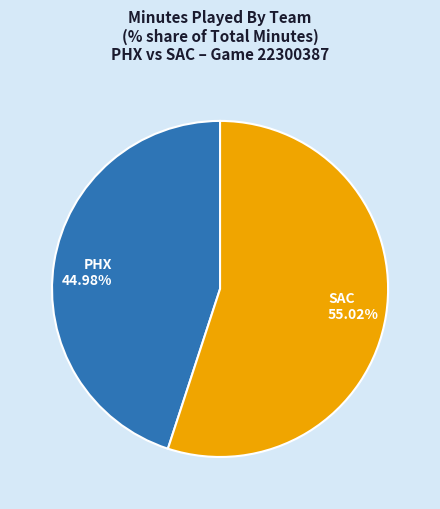

Do PHX 44.98% and SAC 55.02% together represent more than half of the pie?

Yes